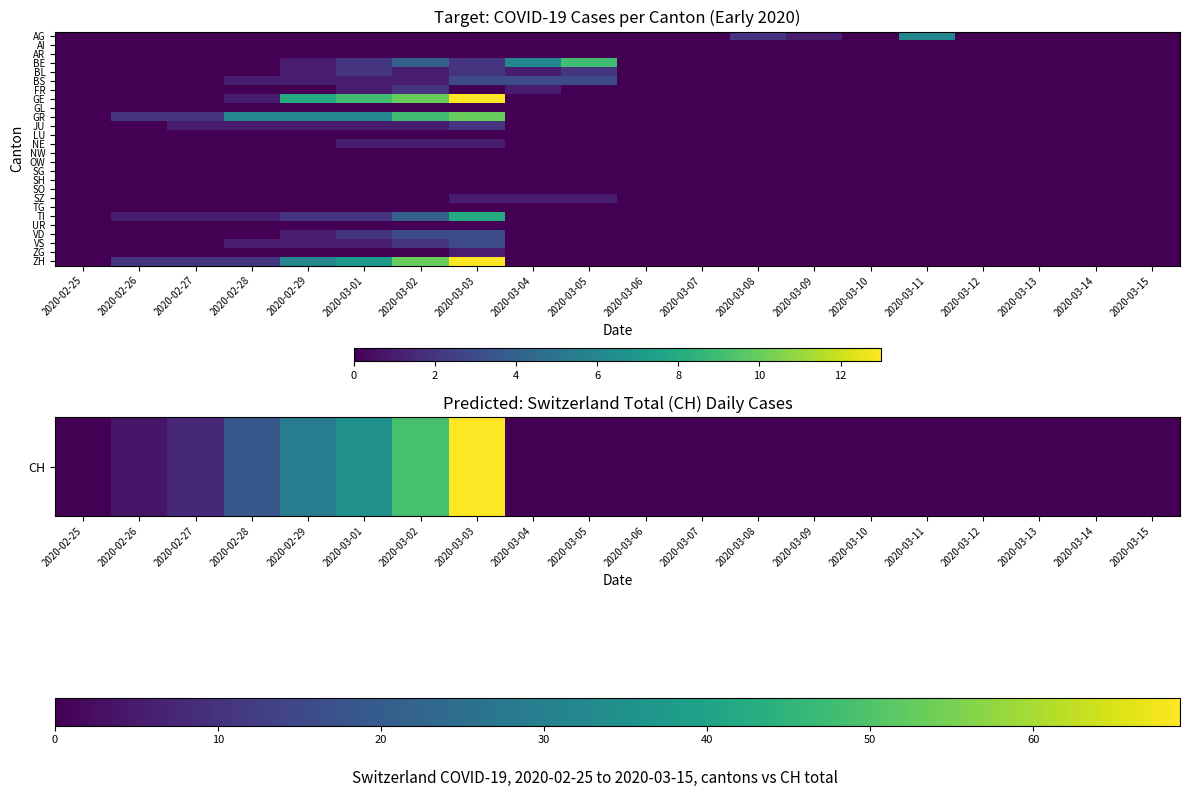

Count the number of categories in the chart.

20